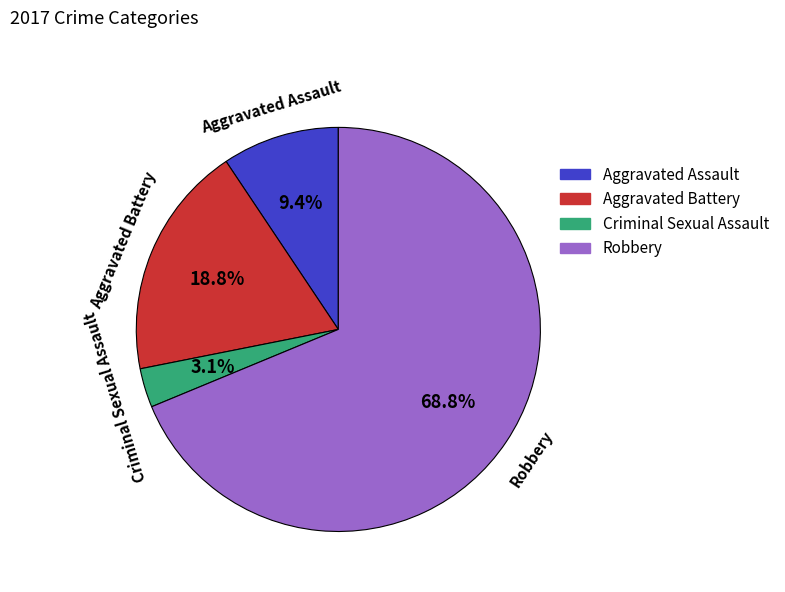

Rank the categories by value from highest to lowest.

Robbery, Aggravated Battery, Aggravated Assault, Criminal Sexual Assault